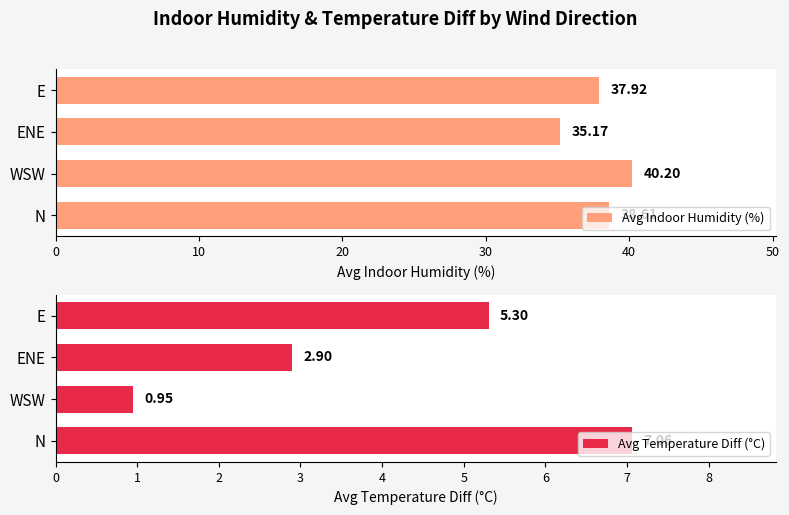

What is the highest value of the Avg Indoor Humidity (%) series?

40.2